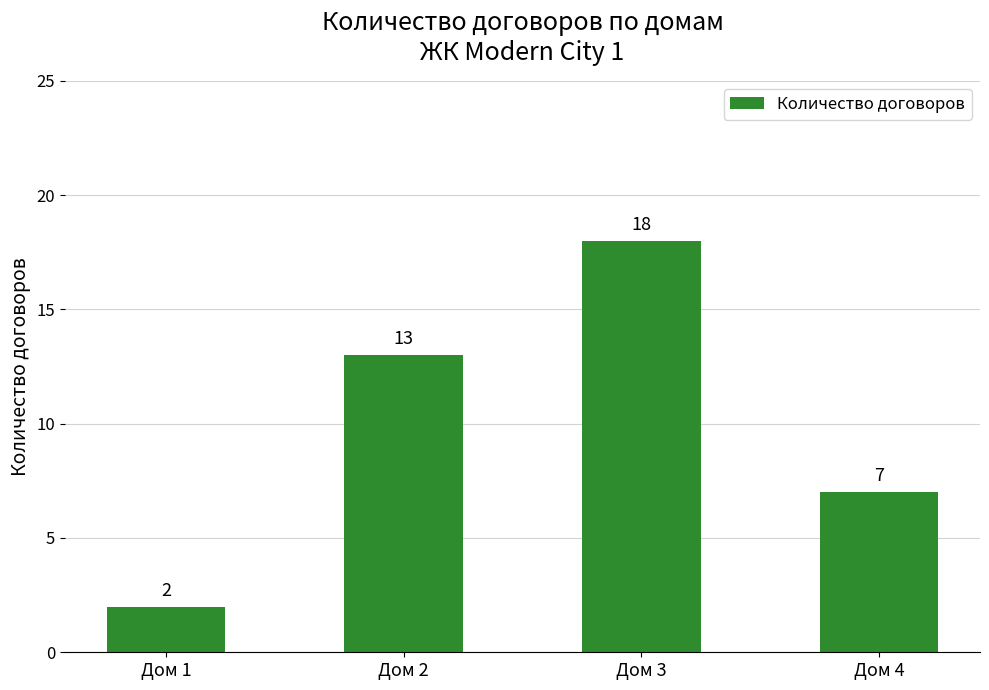

How many values are below 13?

2